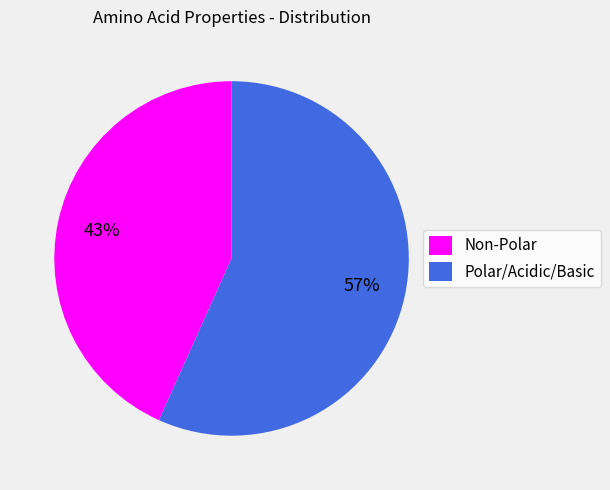

Is the sum of Polar/Acidic/Basic and Non-Polar greater than half?

Yes